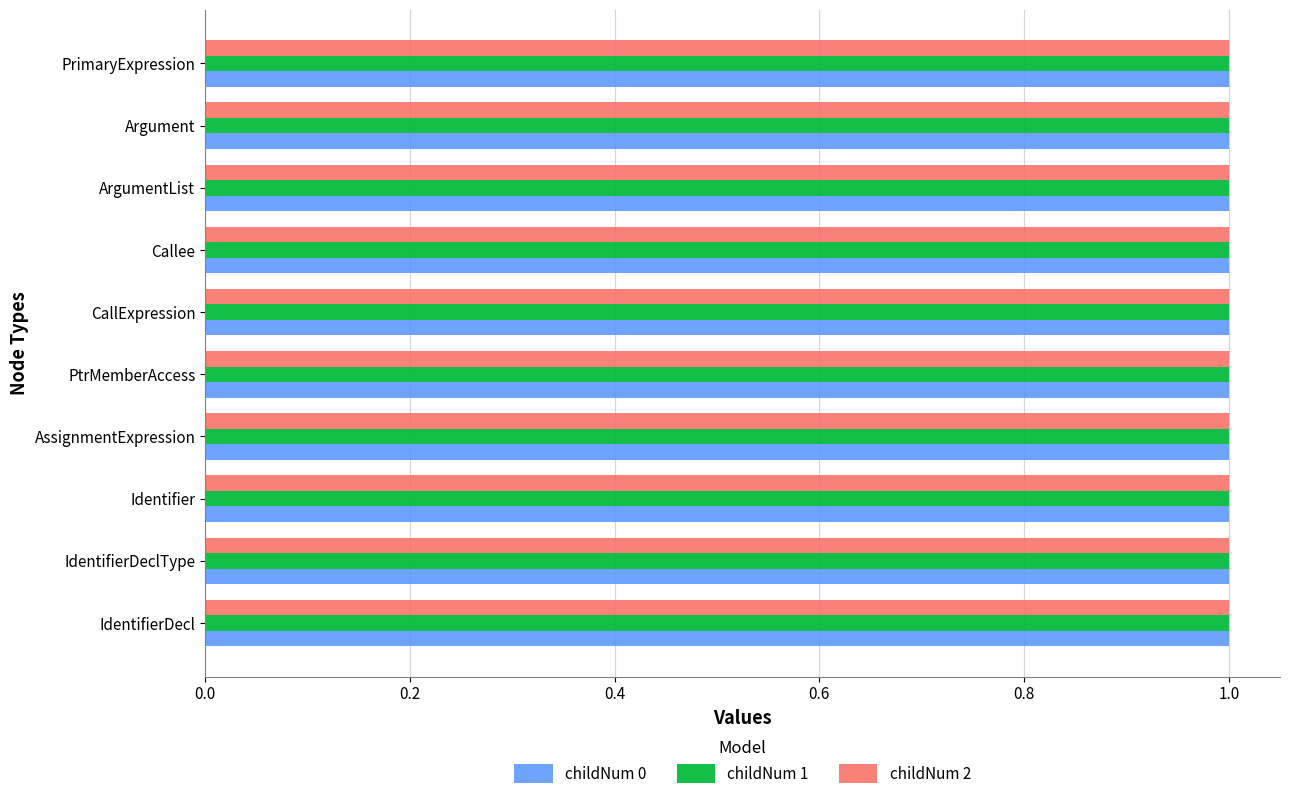

At how many categories does at least one series exceed 0?

10